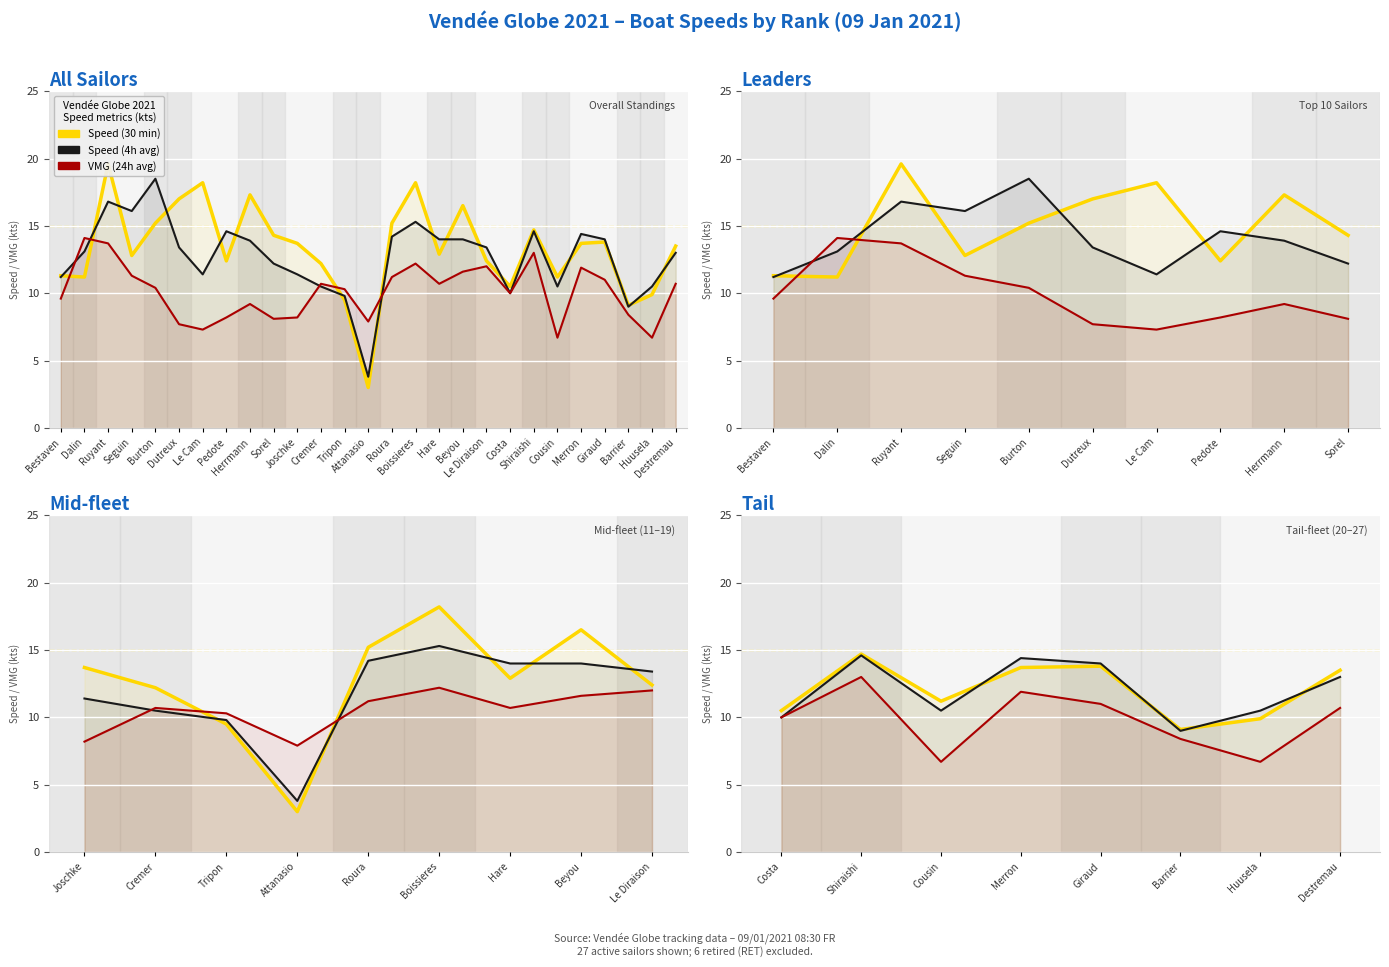

Is it true that Speed (30min) equals 17.9 at Costa?

False